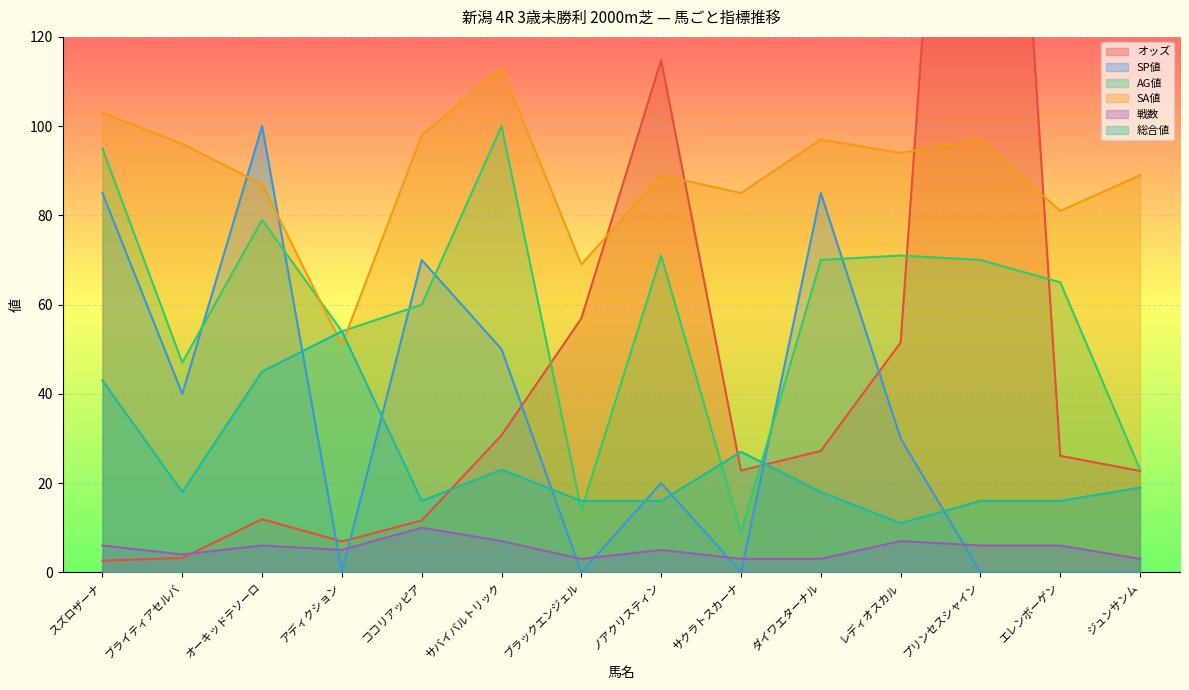

Reading left to right, what are all the values shown in this chart?

オッズ: 2.6	3.2	11.9	6.9	11.6	30.7	56.9	114.8	22.8	27.2	51.5	302.5	26.1	22.7
SP値: 85.0	40.0	100.0	0.0	70.0	50.0	0.0	20.0	0.0	85.0	30.0	0.0	0.0	0.0
AG値: 95.0	47.0	79.0	54.0	60.0	100.0	14.0	71.0	9.0	70.0	71.0	70.0	65.0	23.0
SA値: 103.0	96.0	87.0	51.0	98.0	113.0	69.0	89.0	85.0	97.0	94.0	97.0	81.0	89.0
戦数: 6.0	4.0	6.0	5.0	10.0	7.0	3.0	5.0	3.0	3.0	7.0	6.0	6.0	3.0
総合値: 43.0	18.0	45.0	54.0	16.0	23.0	16.0	16.0	27.0	18.0	11.0	16.0	16.0	19.0